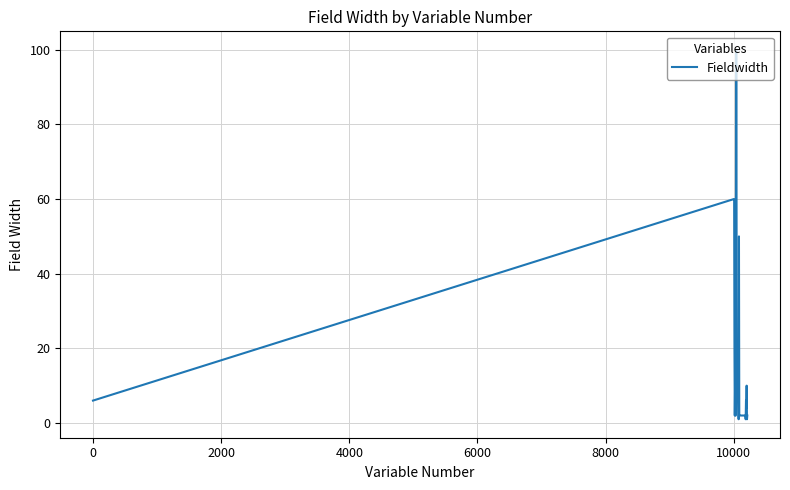

What is the greatest value displayed?

100